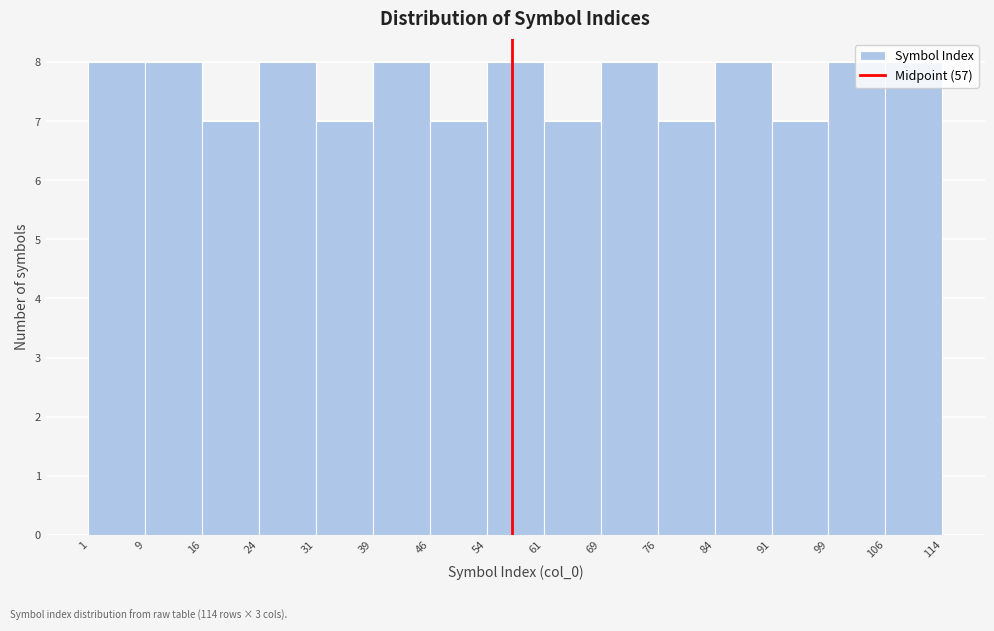

What is the height of the bar covering 84 to 91 on the x-axis? The values are not printed on the chart, so give them approximately, as read against the axis.

8